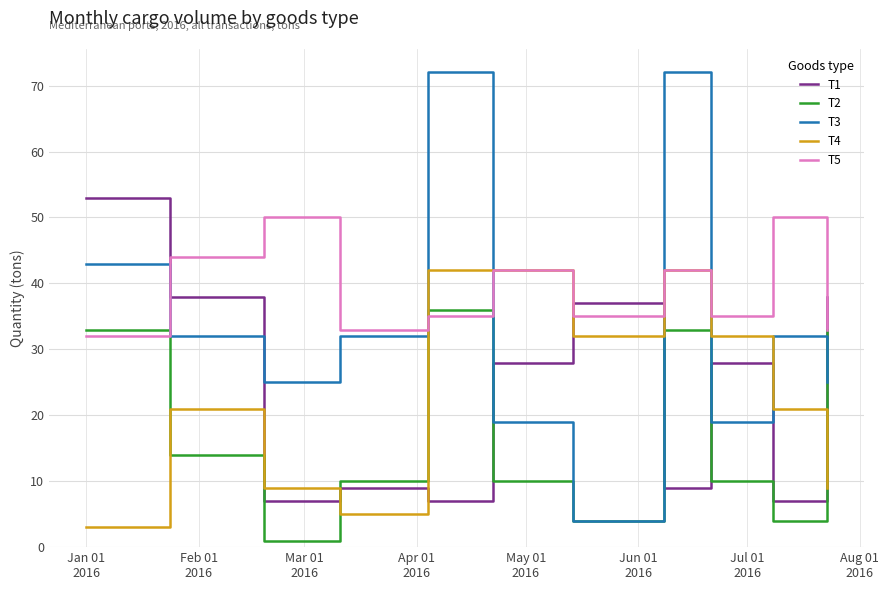

At how many categories does at least one series exceed 40?

7